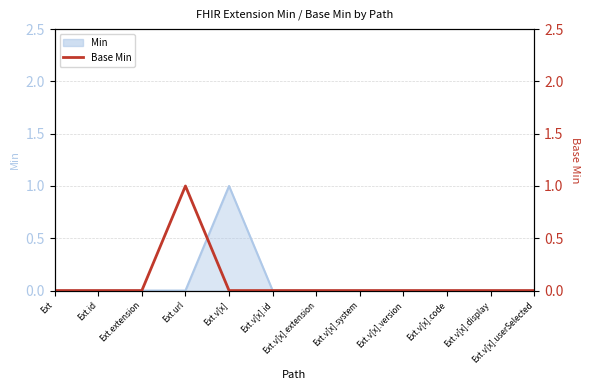

How many values are above zero?

1